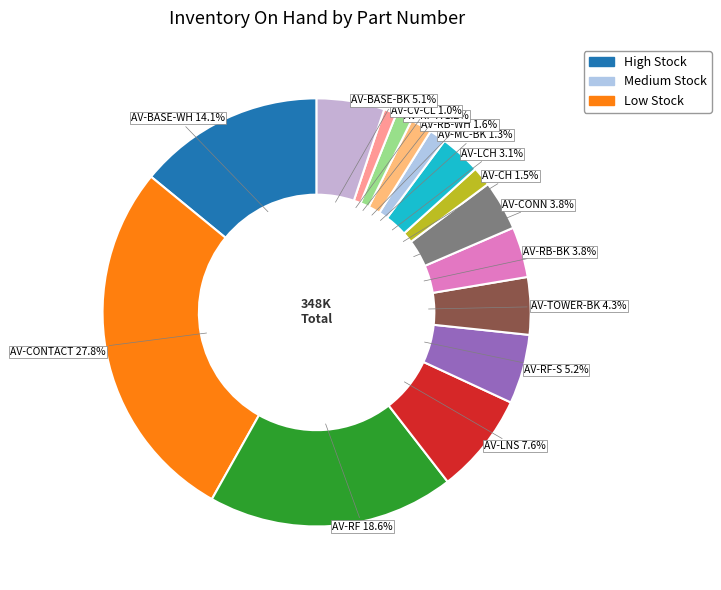

What percentage is the AV-TOWER-BK slice, to the nearest percent?

4%